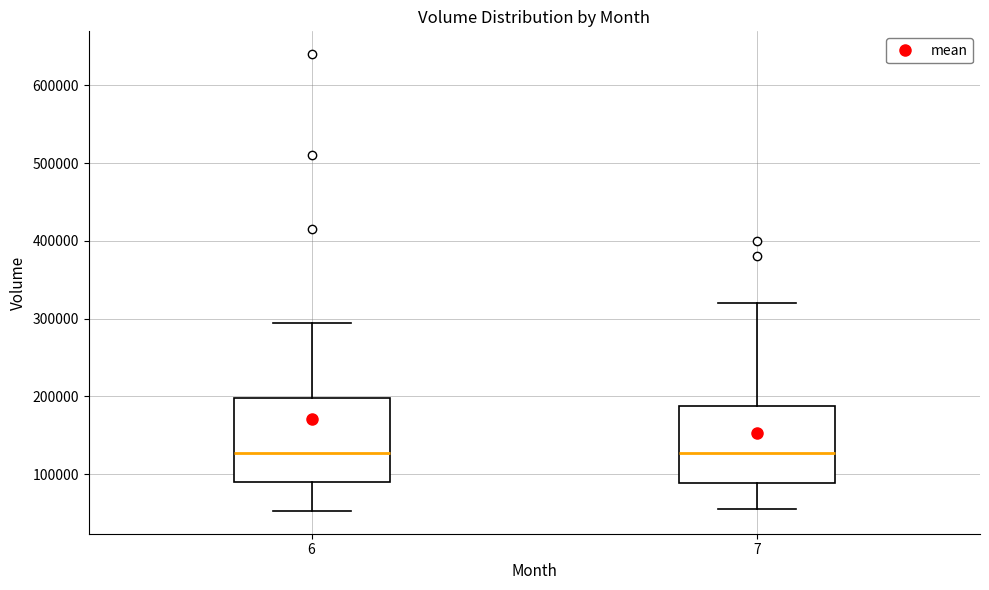

Reading left to right, transcribe this box plot: for each box, give where its median line is, the range the box spans, and where its two whiskers end, as read against the y-axis. The values are not printed on the chart, so give them approximately, as read against the axis.

6: median 130000, box 90000 to 200000, whiskers 50000 to 290000
7: median 130000, box 90000 to 190000, whiskers 60000 to 320000